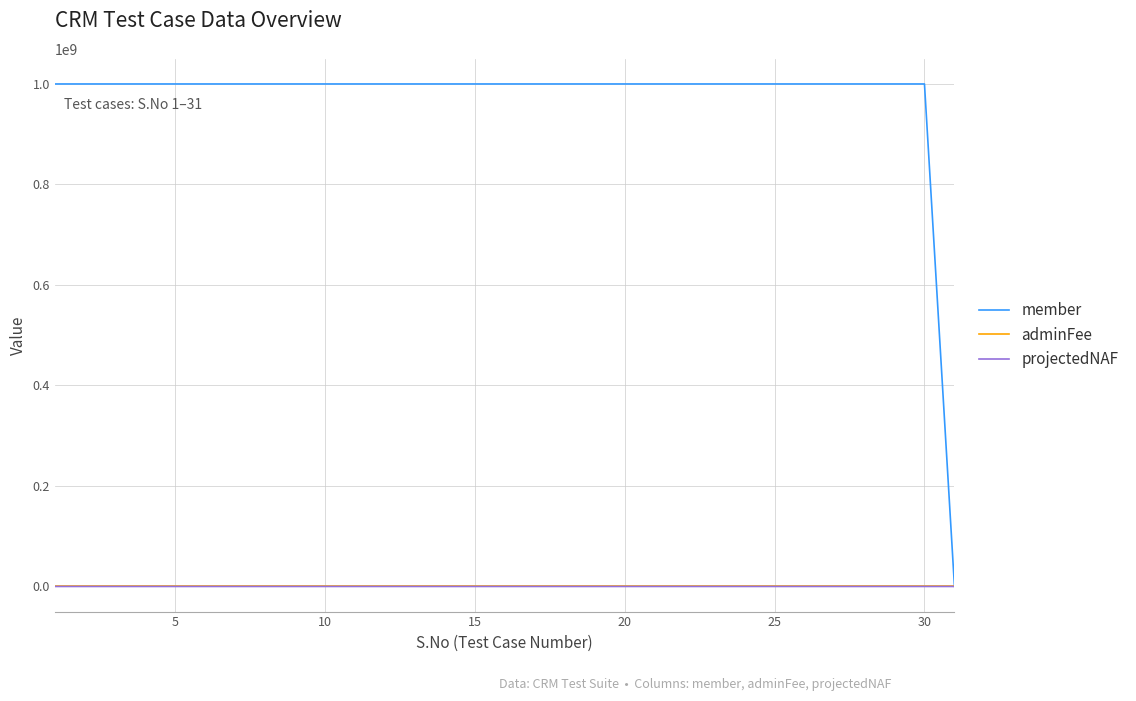

Which series has the largest total across all categories?

member